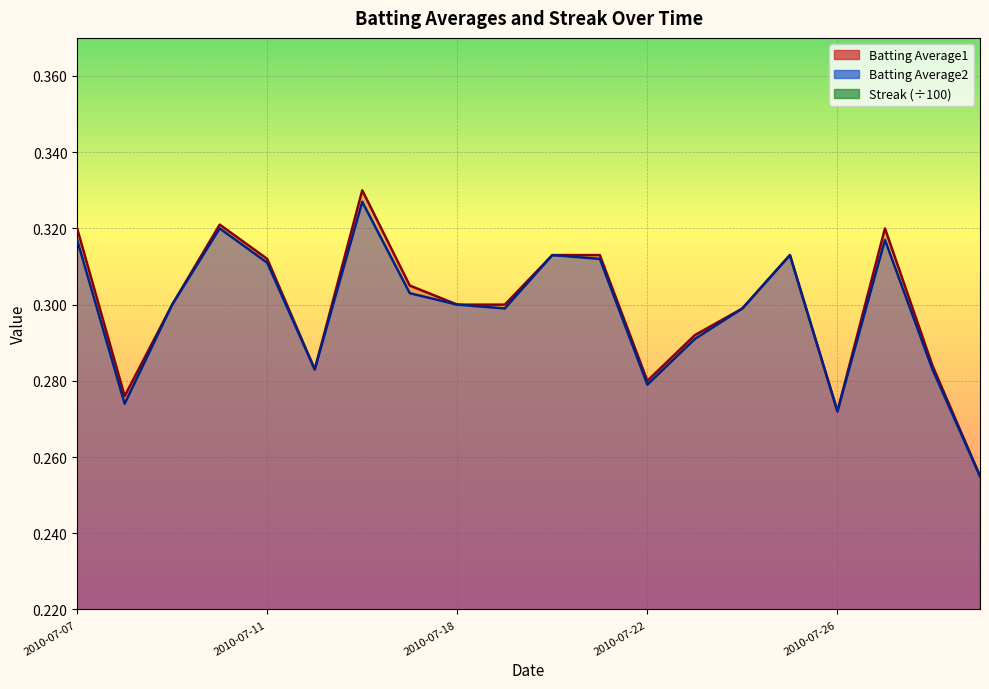

How many Batting Average2 values are between 0 and 1?

20